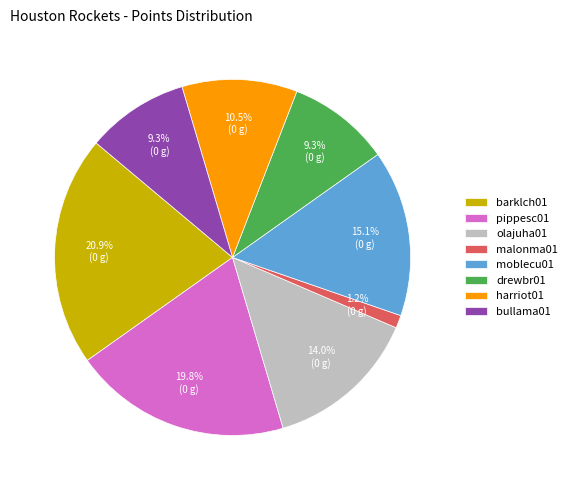

What is the total percentage of bullama01 and pippesc01?

29.1%